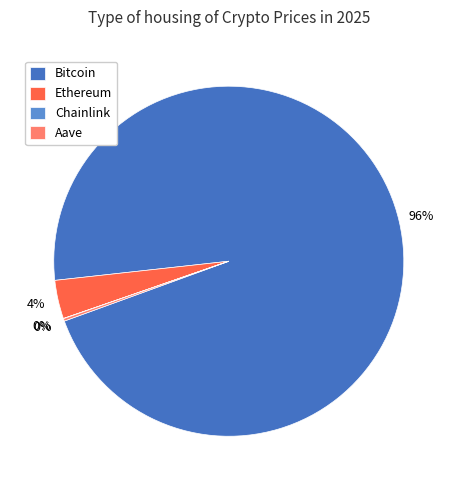

Does any single category account for the majority?

Yes